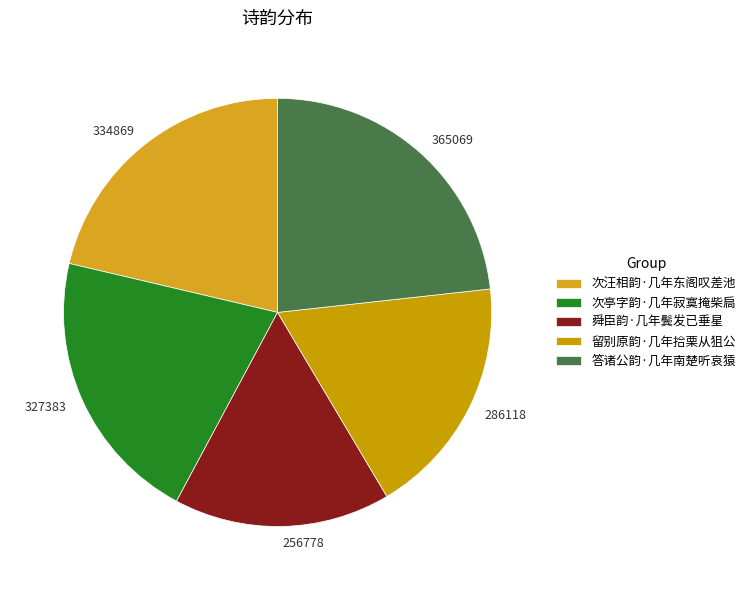

Is the sum of 256778 and 365069 greater than half?

No